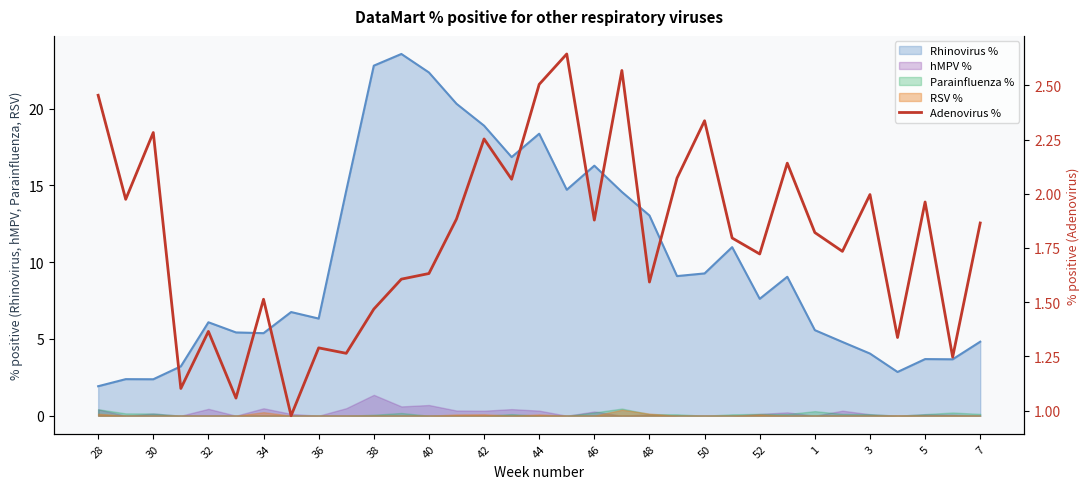

The chart shows a value of 2.1 at 29. True or false?

False